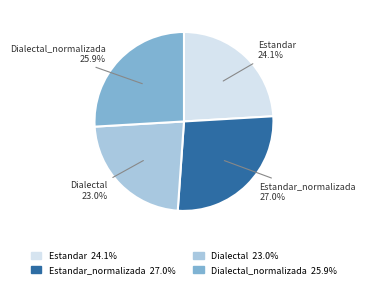

The Dialectal_normalizada slice represents 26% of the pie. True or false?

True